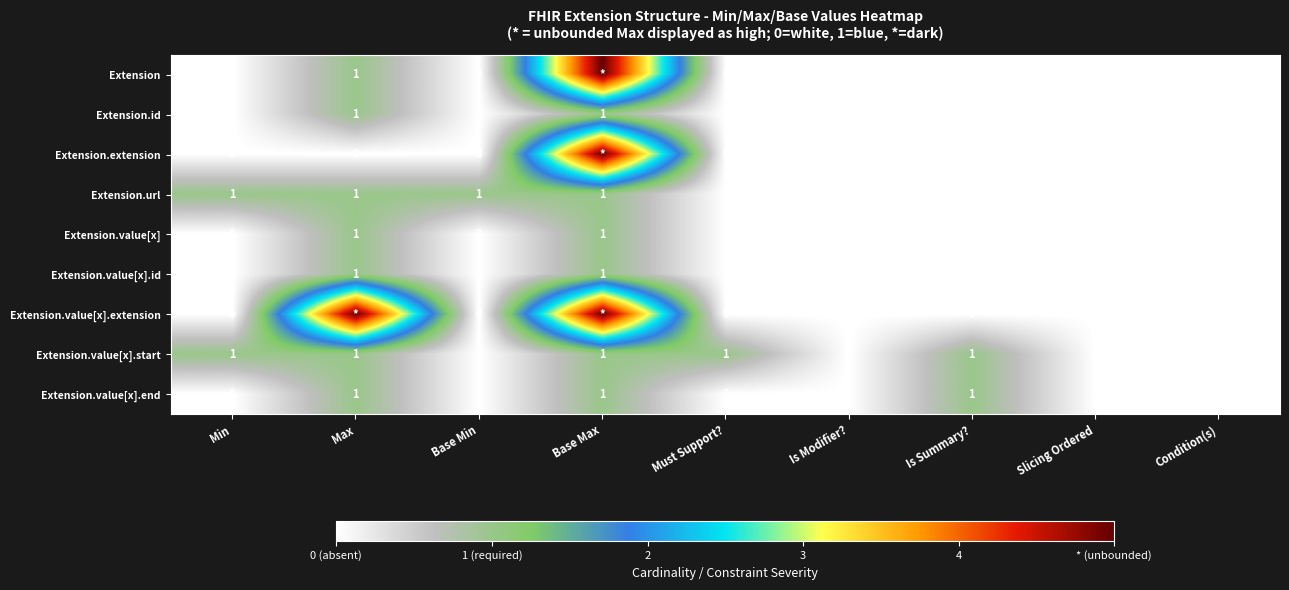

At which category is the sum across all series the highest?

Base Max